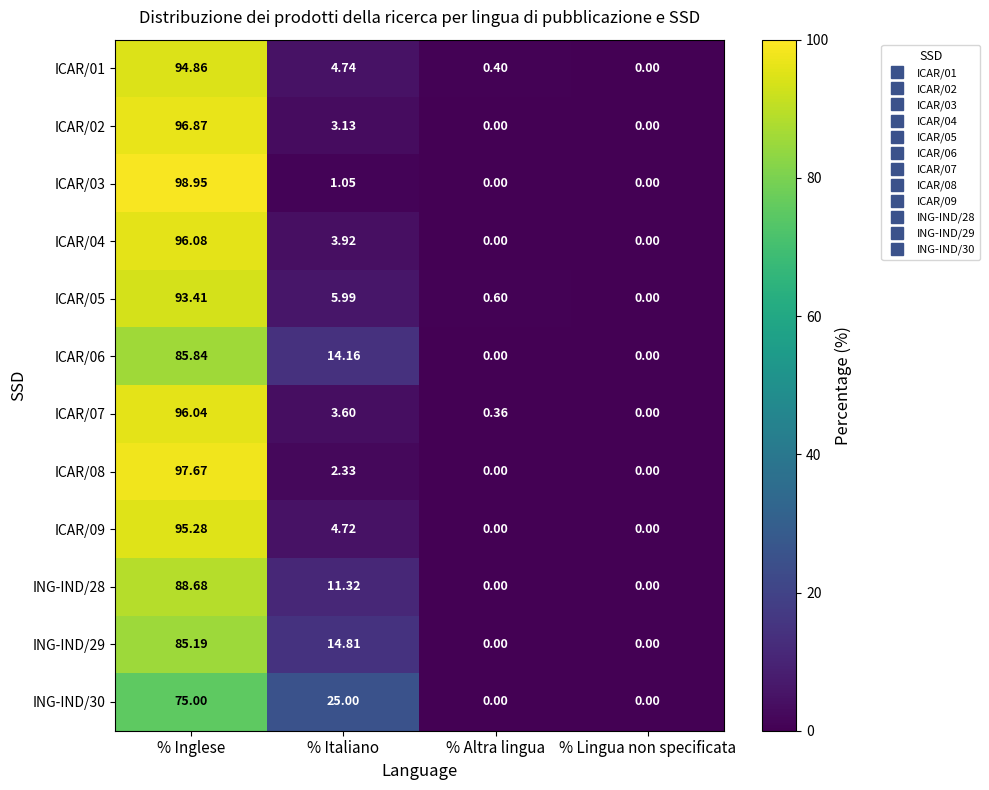

Where does the ICAR/08 series first go above 2?

% Inglese